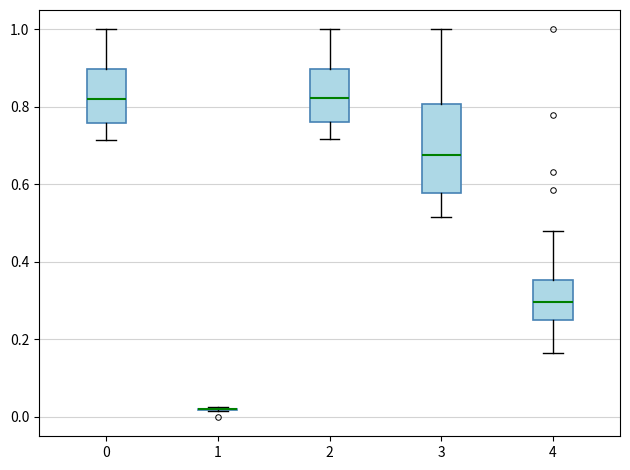

Where does the lower whisker of the box at x = 3 end on the y-axis? The values are not printed on the chart, so give them approximately, as read against the axis.

0.52